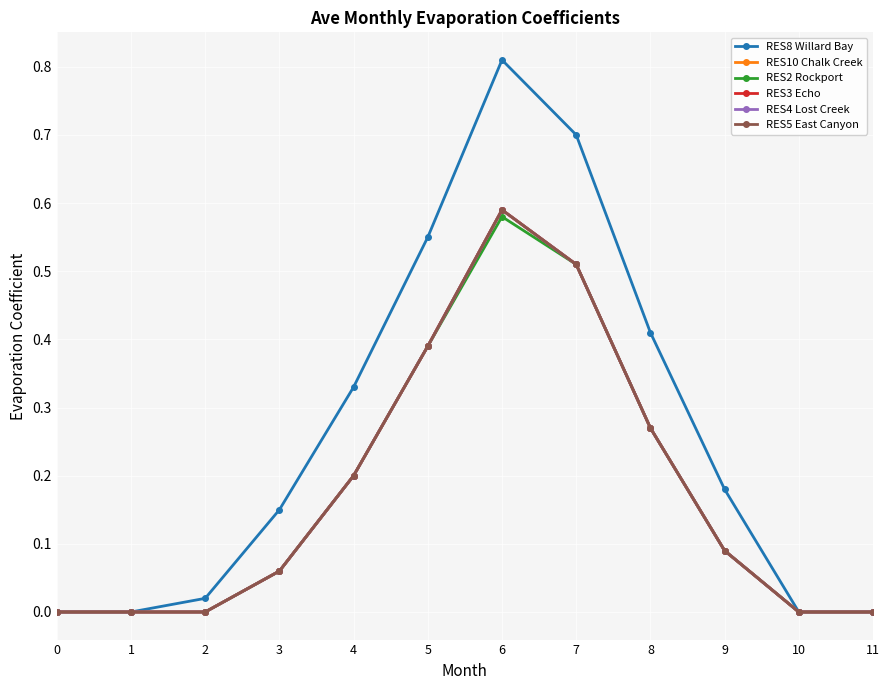

At how many categories does at least one series exceed 0?

8